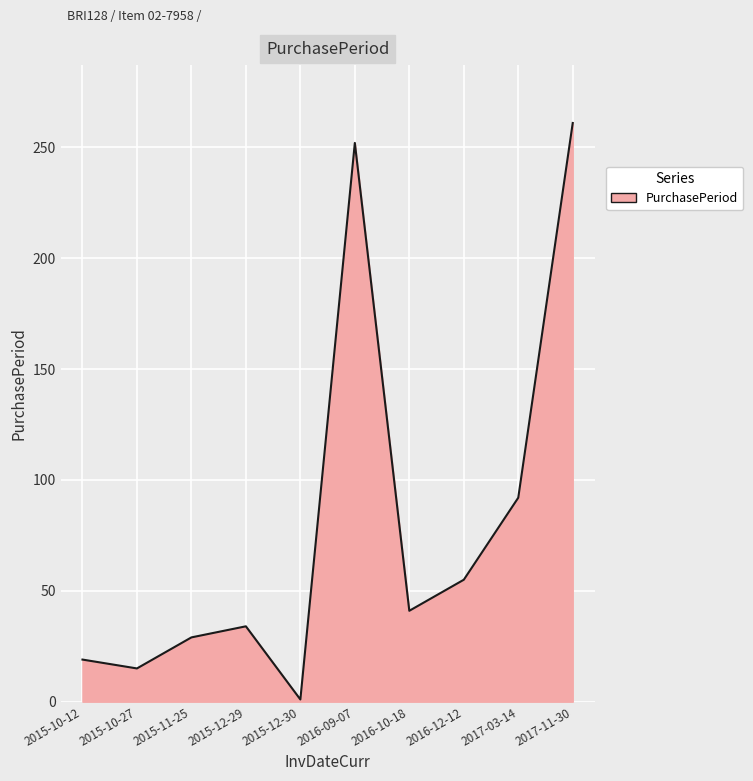

Approximately how many times larger is the value at 2015-11-25 compared to 2015-12-29?

0.9